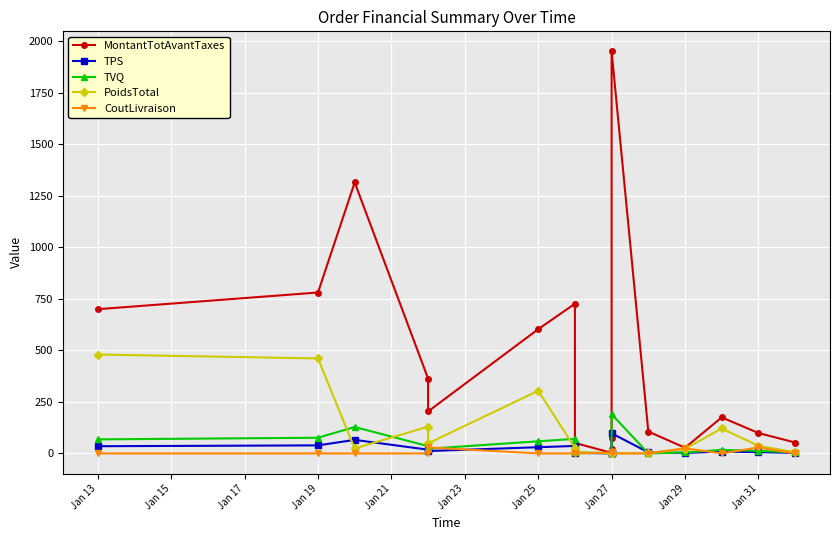

Between Jan 21 and Jan 17, which is larger?

Jan 17